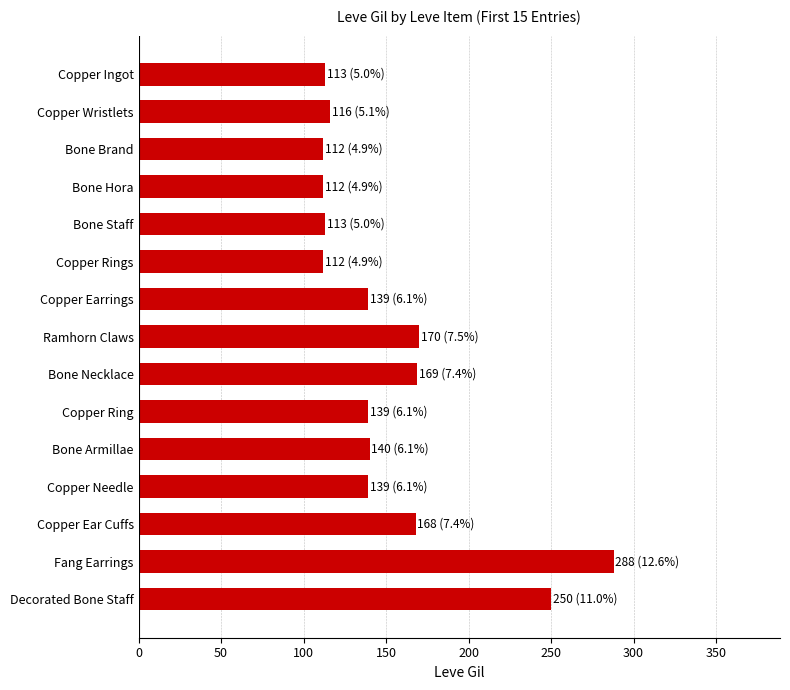

What is the minimum value shown in the chart?

112